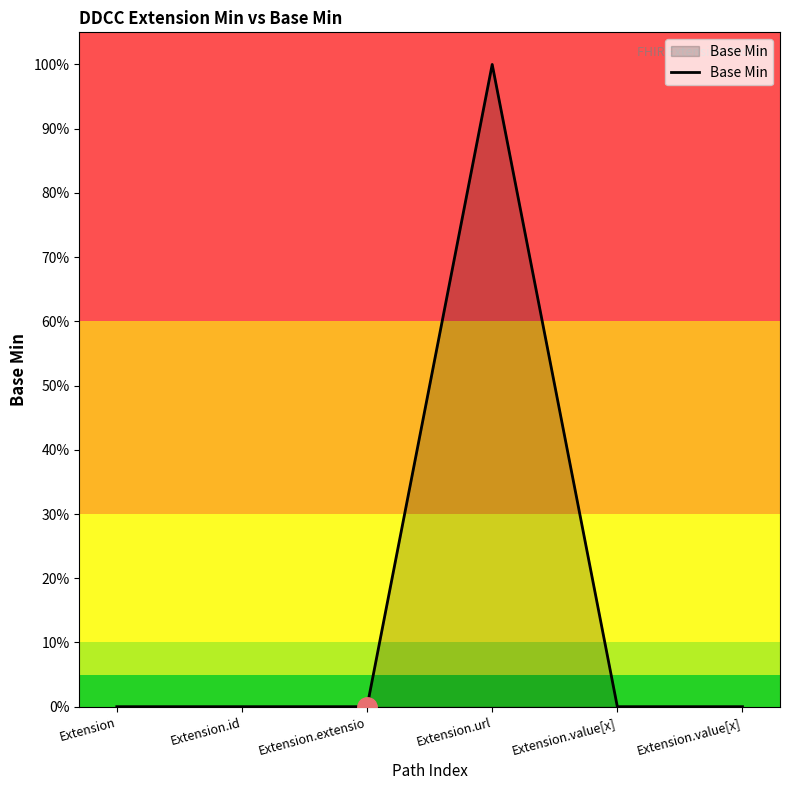

Does the chart have visible grid lines?

No